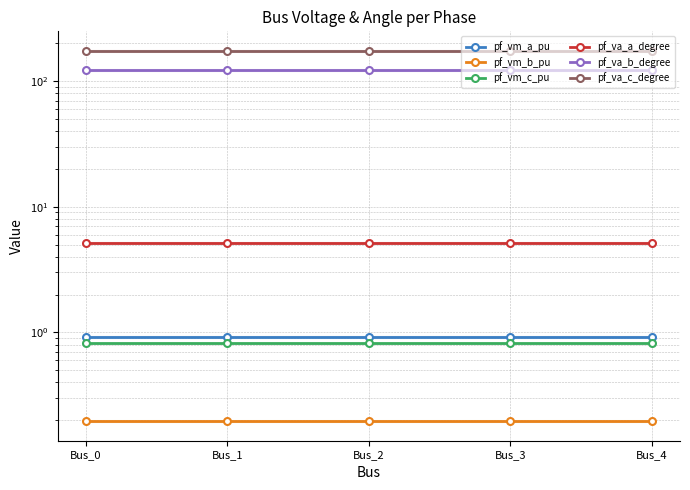

What is the sum of all pf_vm_a_pu values?

4.6